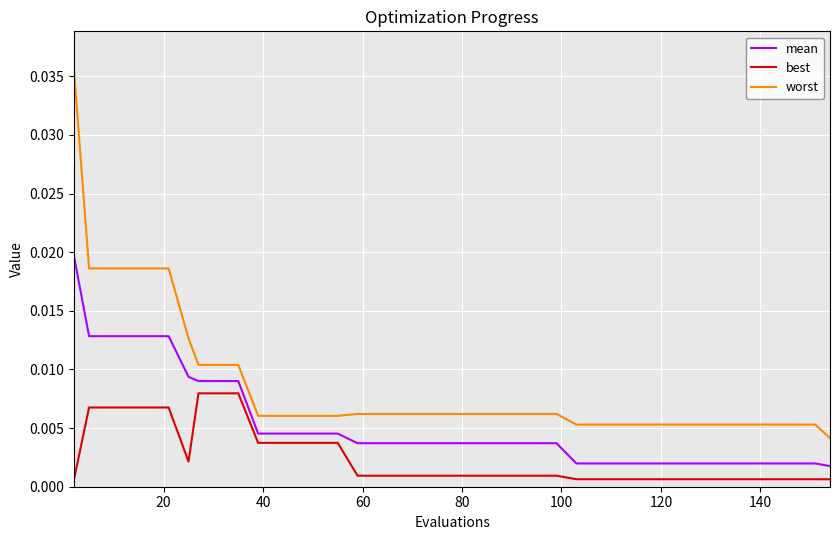

Which series has the largest range (max minus min)?

worst